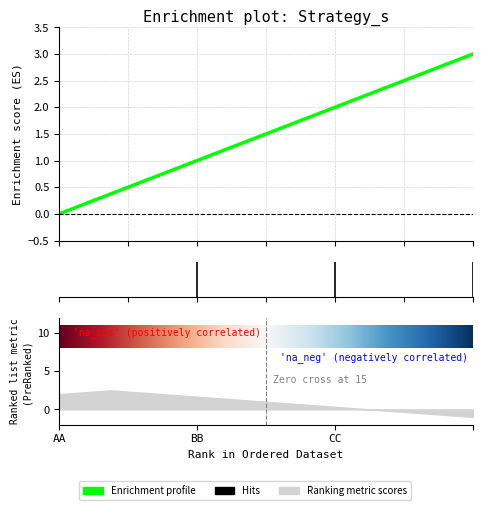

Does the chart display data point markers on the line(s)?

No